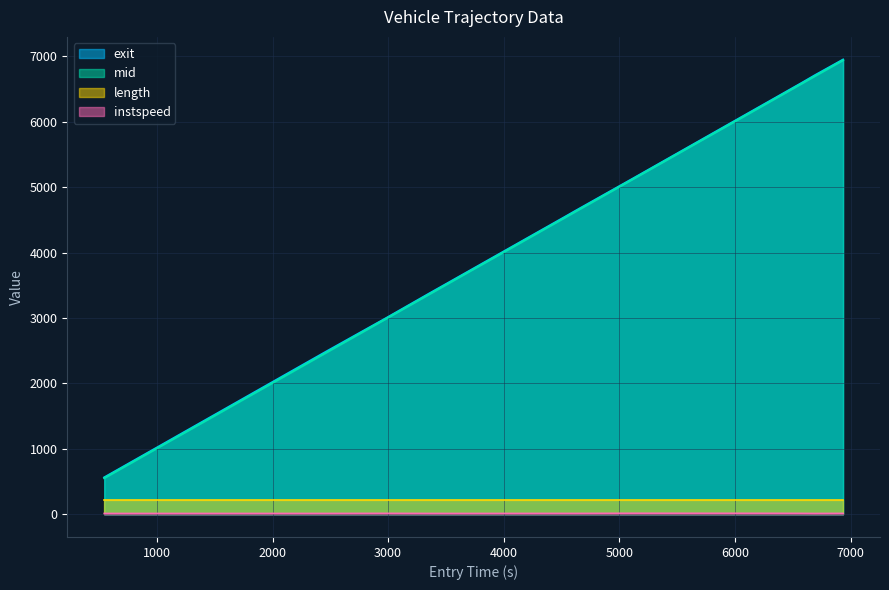

What is the label of the 7th point from the left?

4070.0